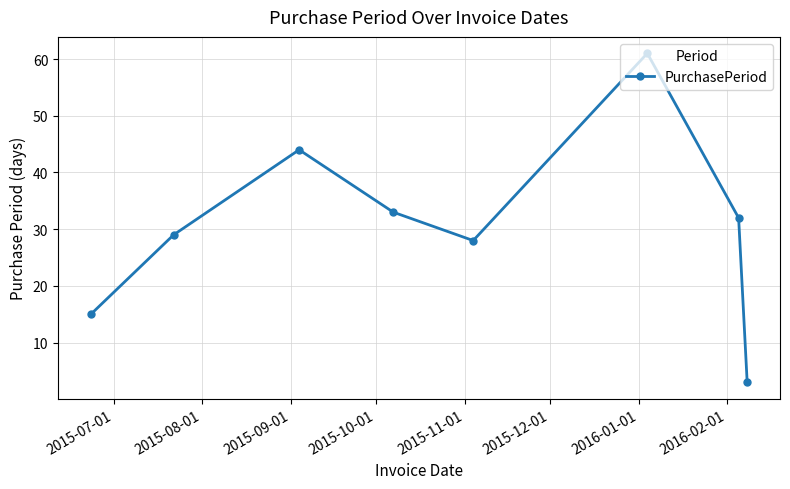

What is the value of the 8th point from the left?

3